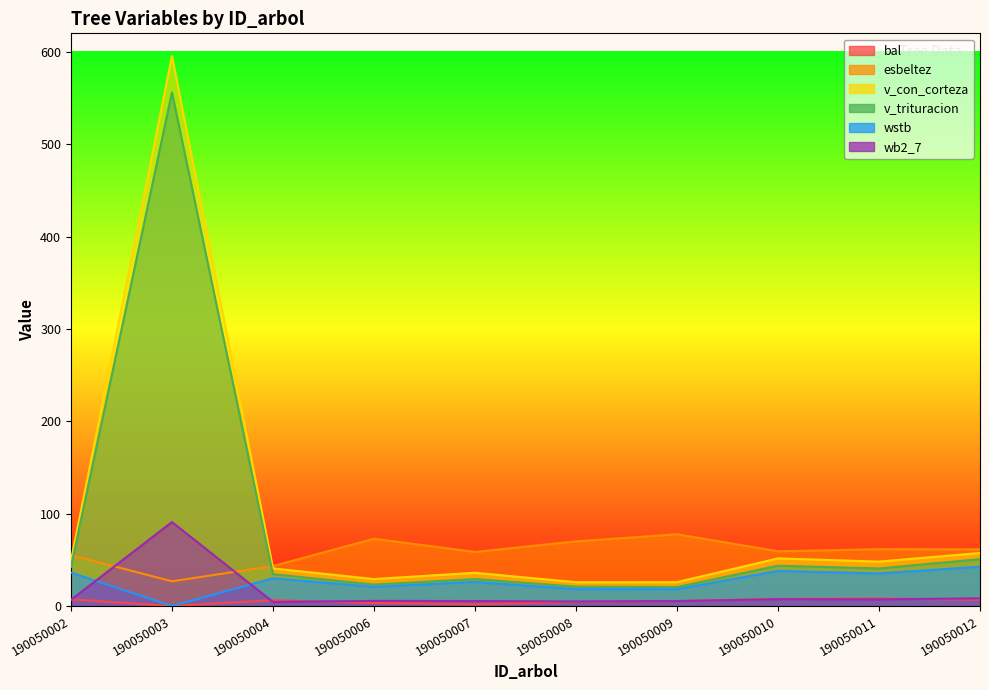

At which category is the sum across all series the highest?

190050003